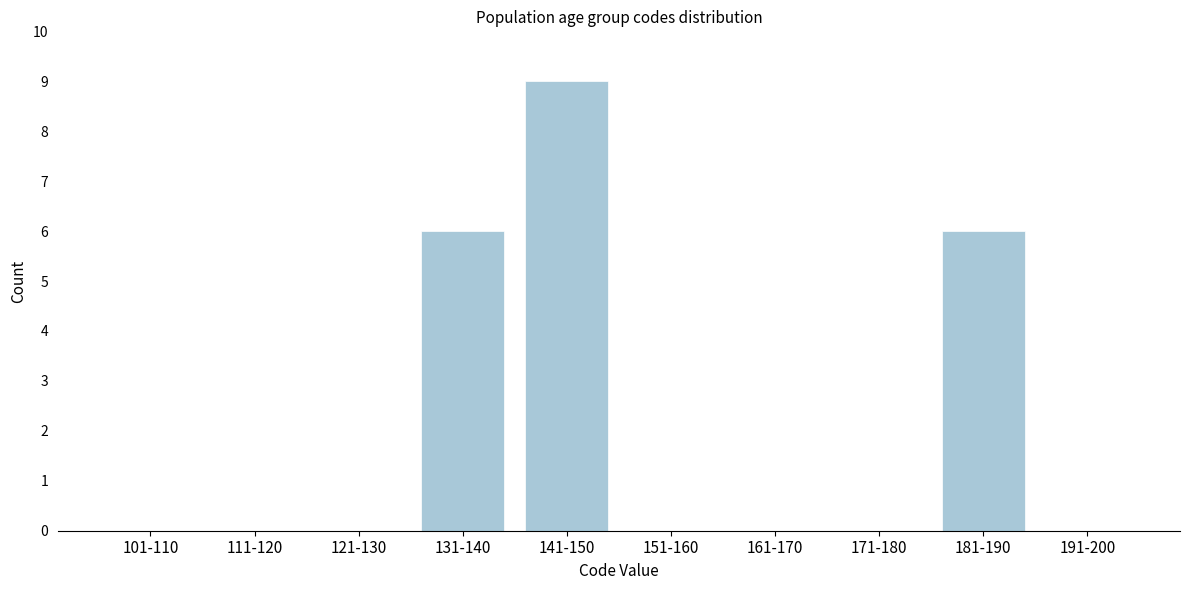

Reading left to right, list all the values displayed in this chart.

101-110=0	111-120=0	121-130=0	131-140=6	141-150=9	151-160=0	161-170=0	171-180=0	181-190=6	191-200=0